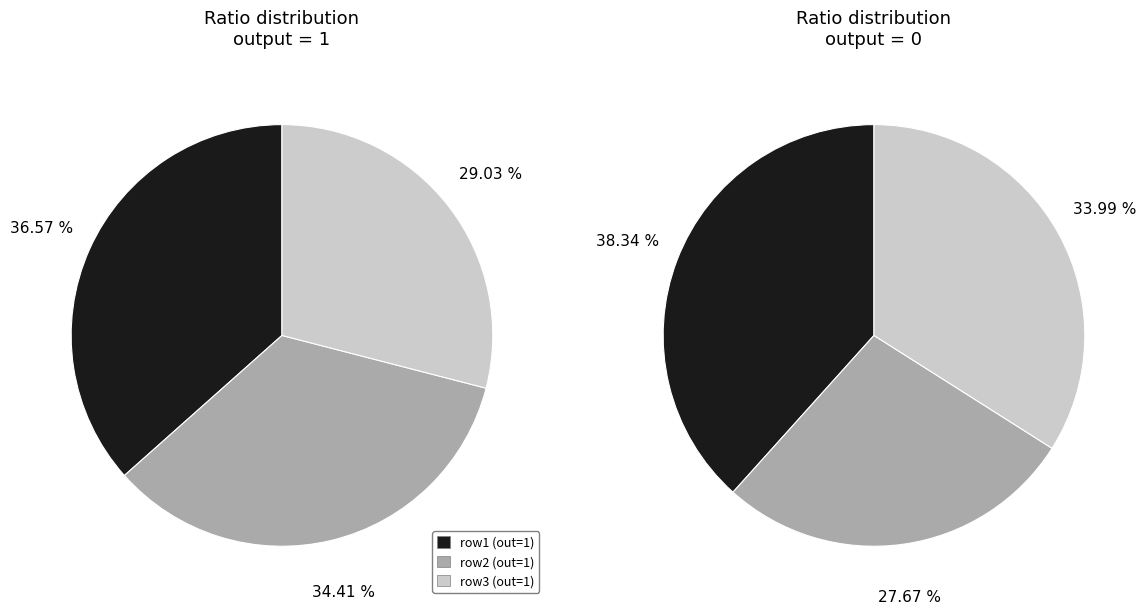

Is 1 the majority of the pie?

No